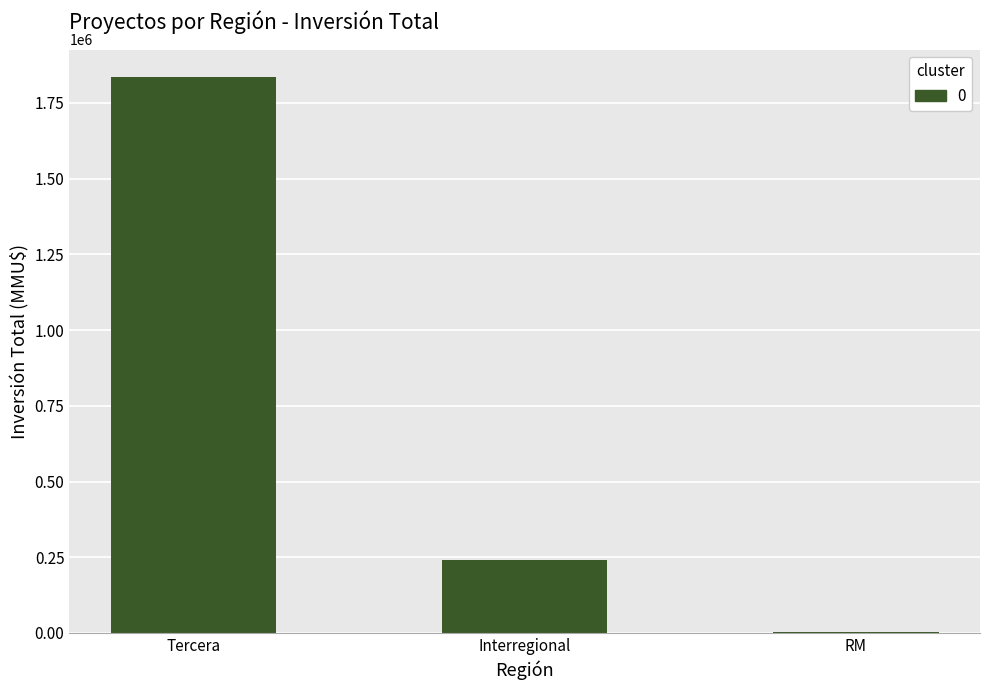

Reading left to right, extract all data points from this chart.

Tercera=1834505	Interregional=241815	RM=4500